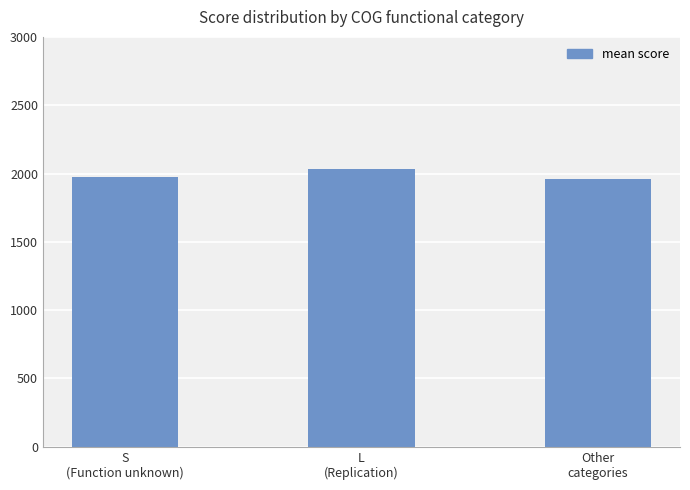

How many bars are there in total?

3